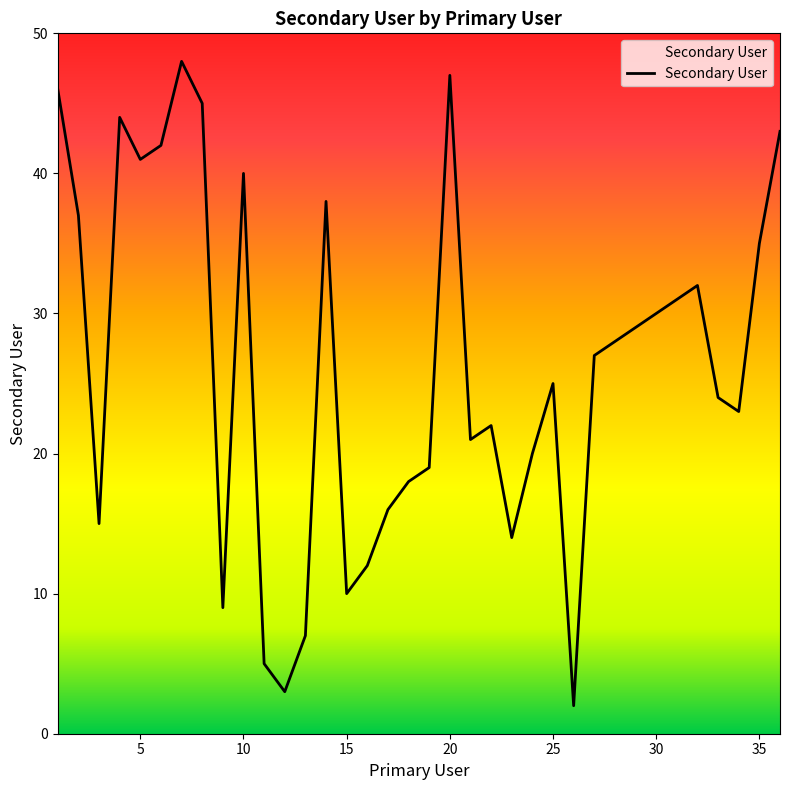

What is the difference between the maximum and minimum values?

46